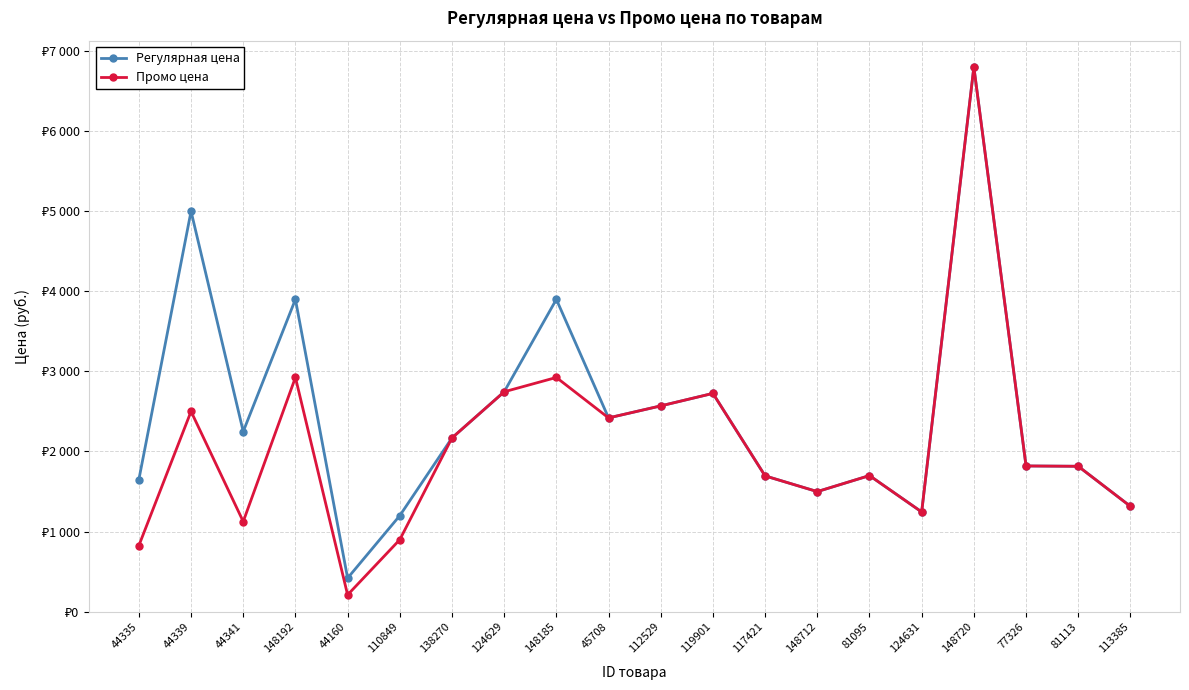

How many interior local valleys does the Регулярная цена series have?

5